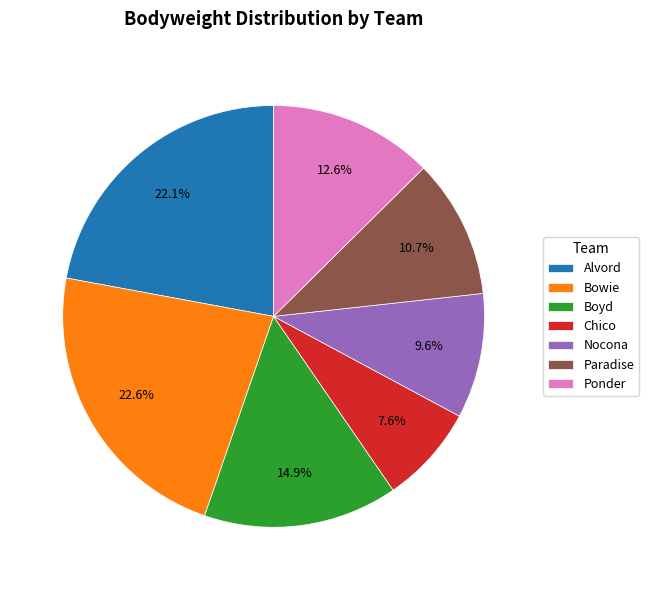

To the nearest percent, what is the difference between the Boyd and Bowie slice percentages?

8%